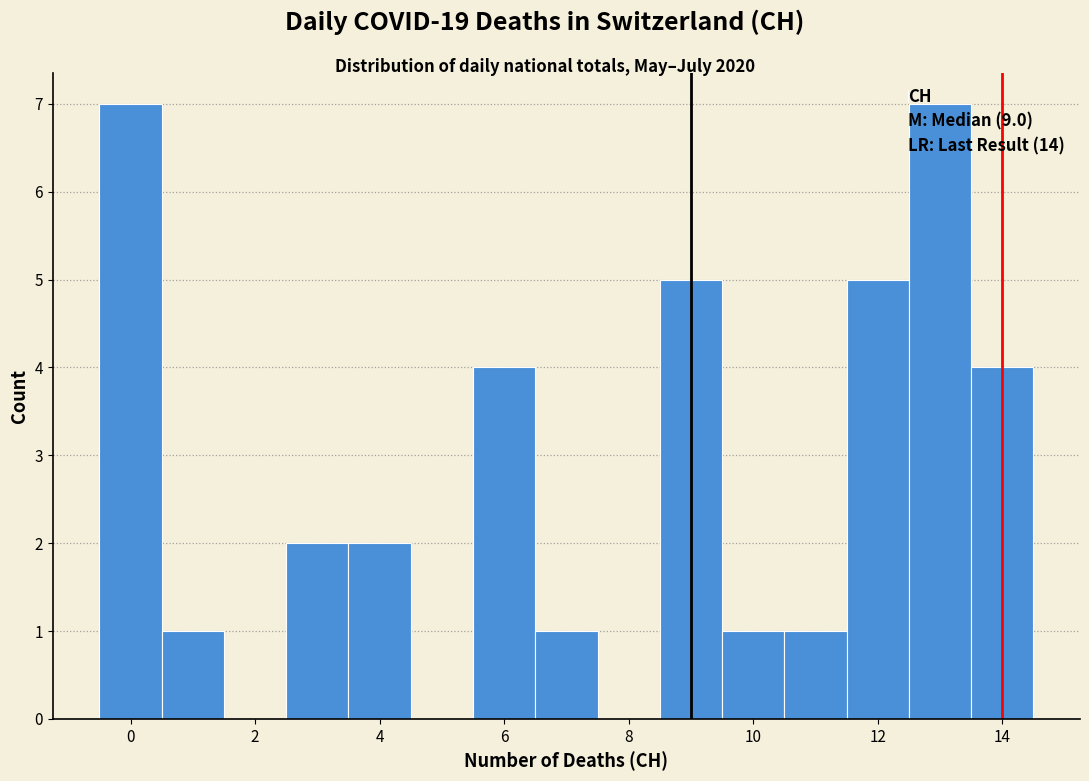

What is the height of the bar covering 11.5 to 12.5 on the x-axis? Neither the bar edges nor the heights are printed on the chart, so give them approximately, as read against the axes.

5